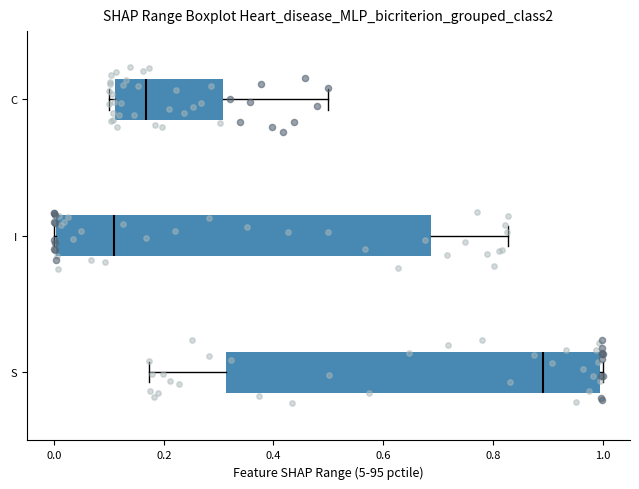

Reading bottom to top, transcribe this box plot: for each box, give where its median line is, the range the box spans, and where its two whiskers end, as read against the x-axis. The values are not printed on the chart, so give them approximately, as read against the axis.

S: median 0.90, box 0.32 to 1.00, whiskers 0.18 to 1.00
I: median 0.10, box 0.00 to 0.68, whiskers 0.00 to 0.82
C: median 0.16, box 0.12 to 0.30, whiskers 0.10 to 0.50